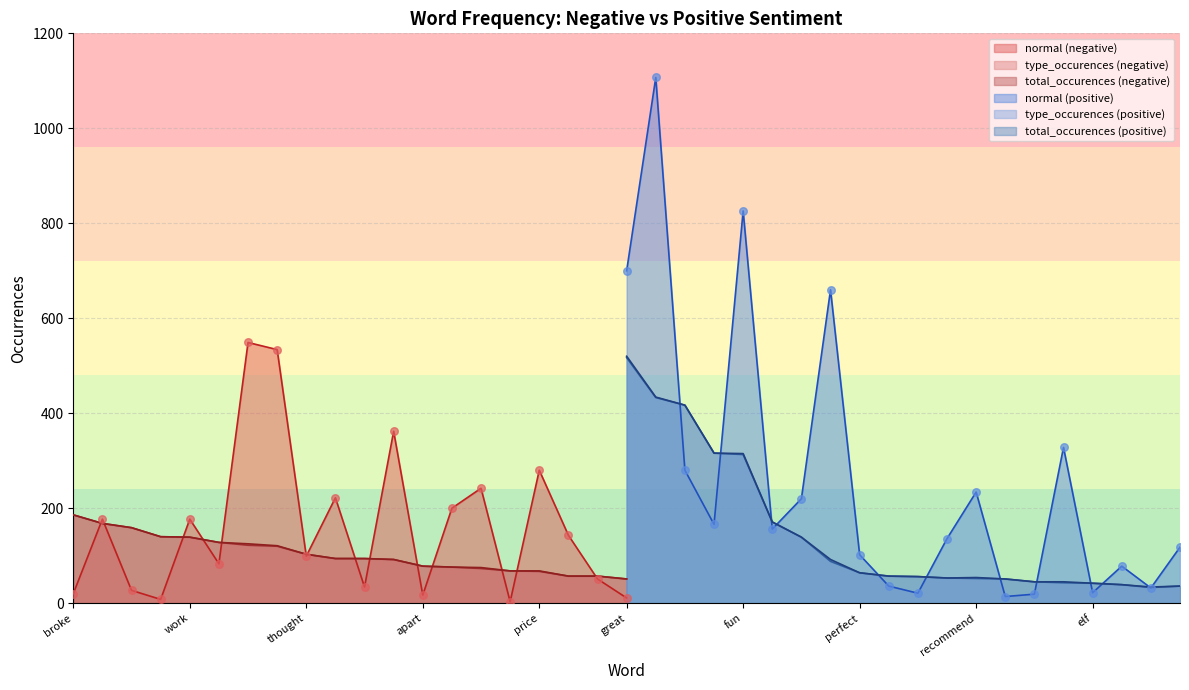

Which series has the largest total across all categories?

normal (positive)